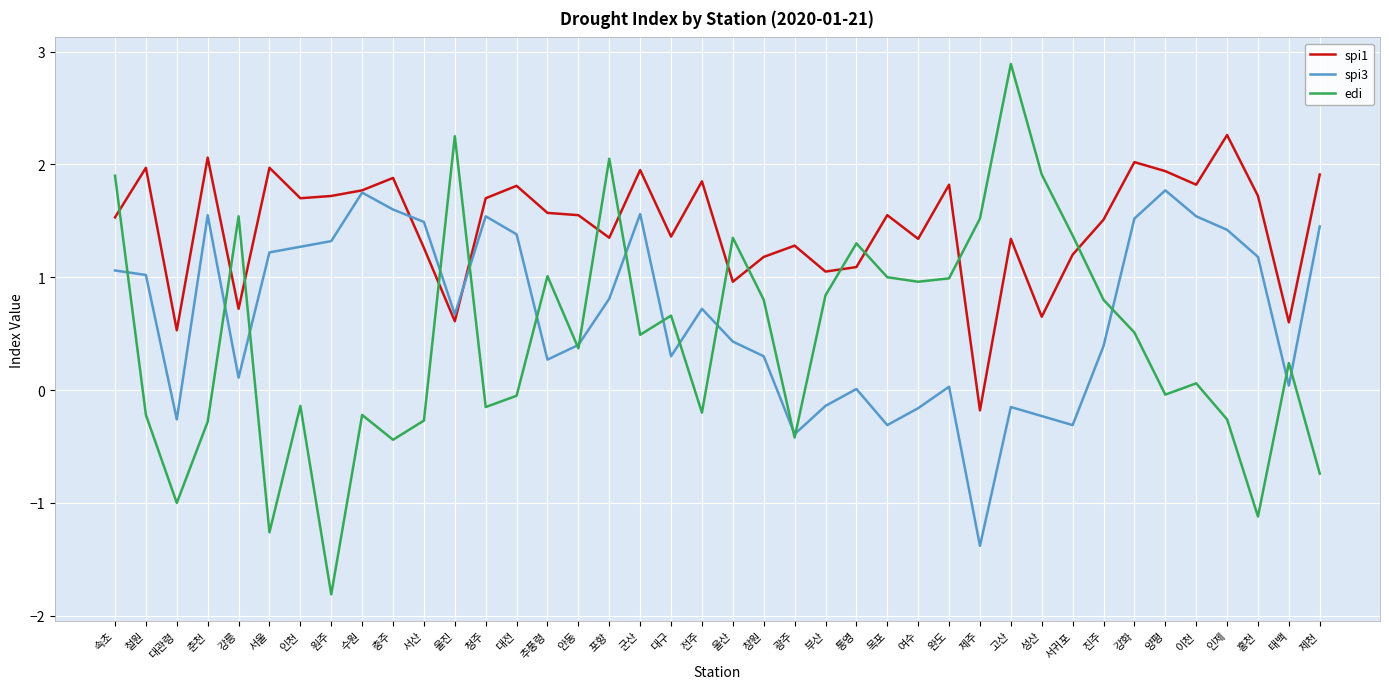

The value of spi1 at 이천 is 0.7. True or false?

False